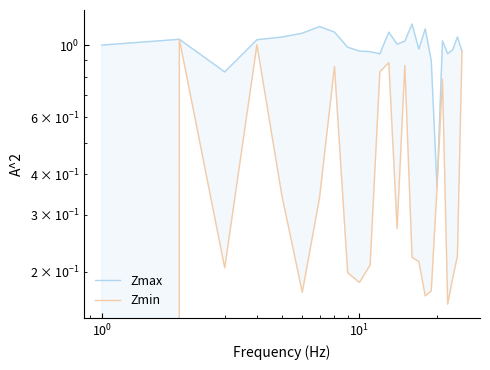

Is the value of Zmax at $\mathdefault{10^{0}}$ greater than the value of Zmin at 21?

Yes